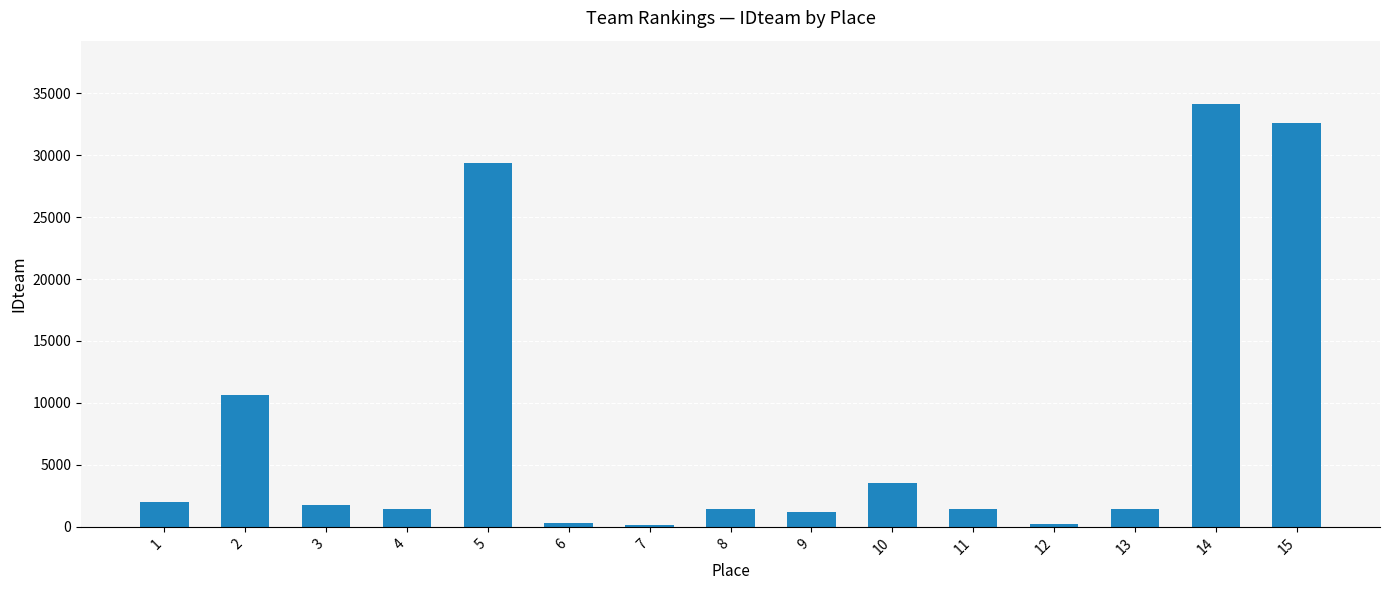

What is the maximum value shown in the chart?

34116